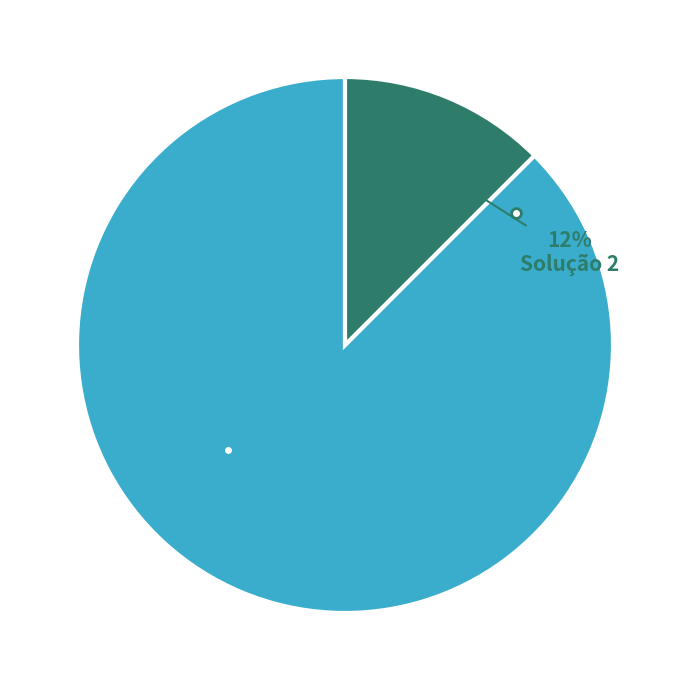

To the nearest percent, what is the average slice percentage?

50%